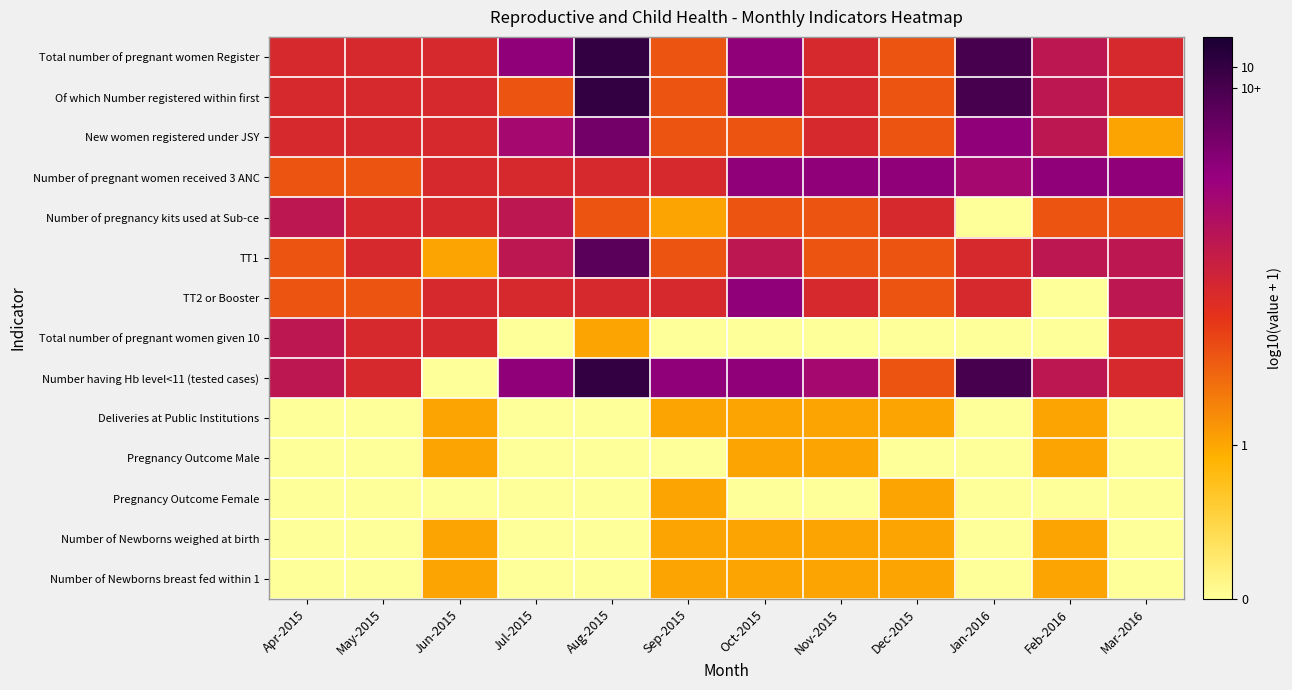

At Jul-2015, list the series in order from largest to smallest.

Total number of pregnant women Register, Number having Hb level<11 (tested cases), New women registered under JSY, Number of pregnancy kits used at Sub-ce, TT1, Number of pregnant women received 3 ANC, TT2 or Booster, Of which Number registered within first, Total number of pregnant women given 10, Deliveries at Public Institutions, Pregnancy Outcome Male, Pregnancy Outcome Female, Number of Newborns weighed at birth, Number of Newborns breast fed within 1